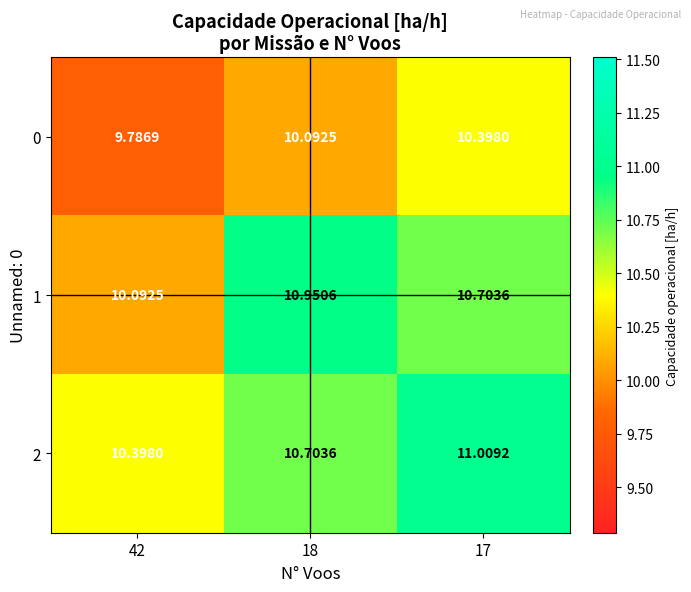

What is the difference between the highest and lowest values at 17?

0.6